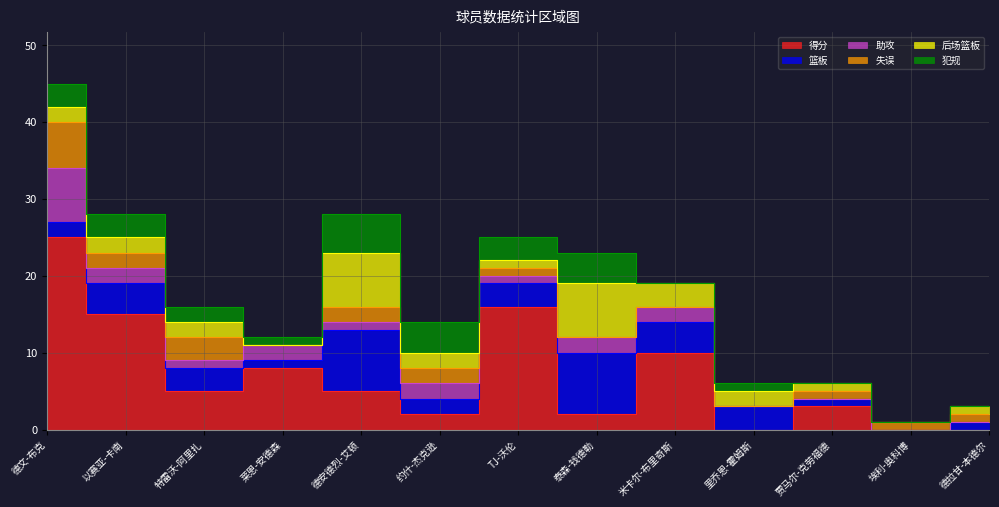

Is the value of 失误 at 德文-布克 greater than the value of 篮板 at 以赛亚-卡南?

Yes